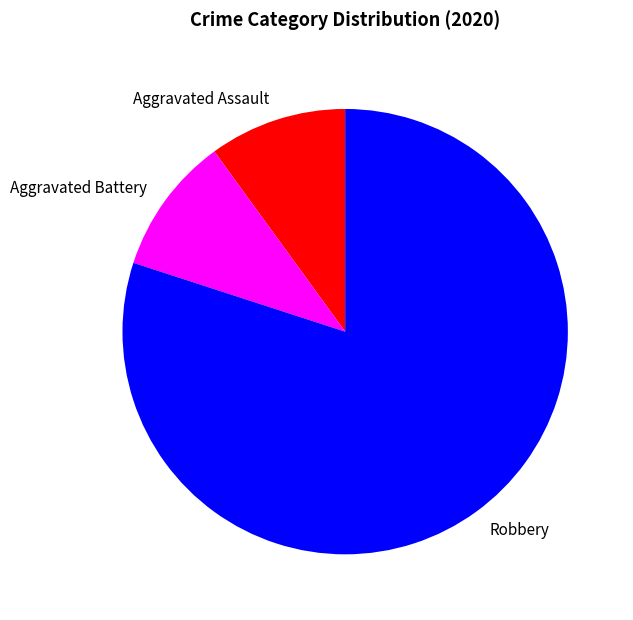

Approximately how many times larger is the value at Robbery compared to Aggravated Assault?

8.0